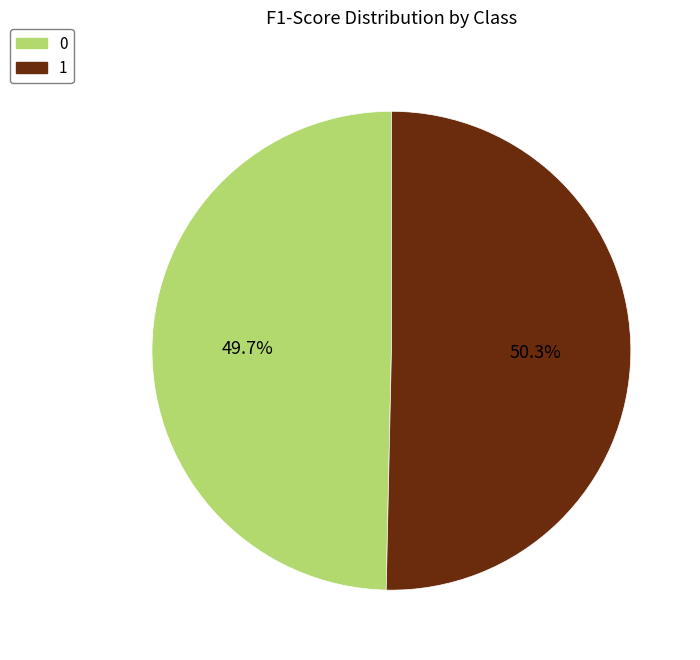

The 1 slice represents 50% of the pie. True or false?

True